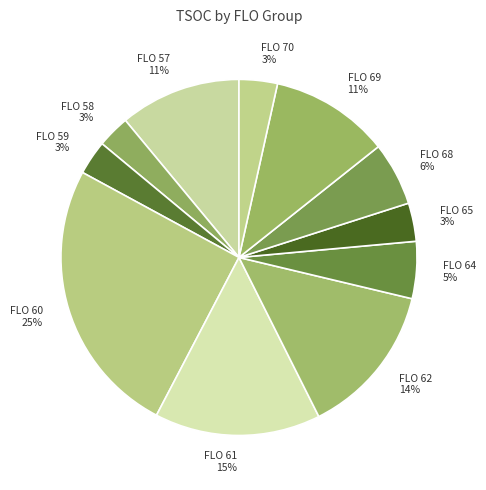

Count the number of slices in the pie.

11